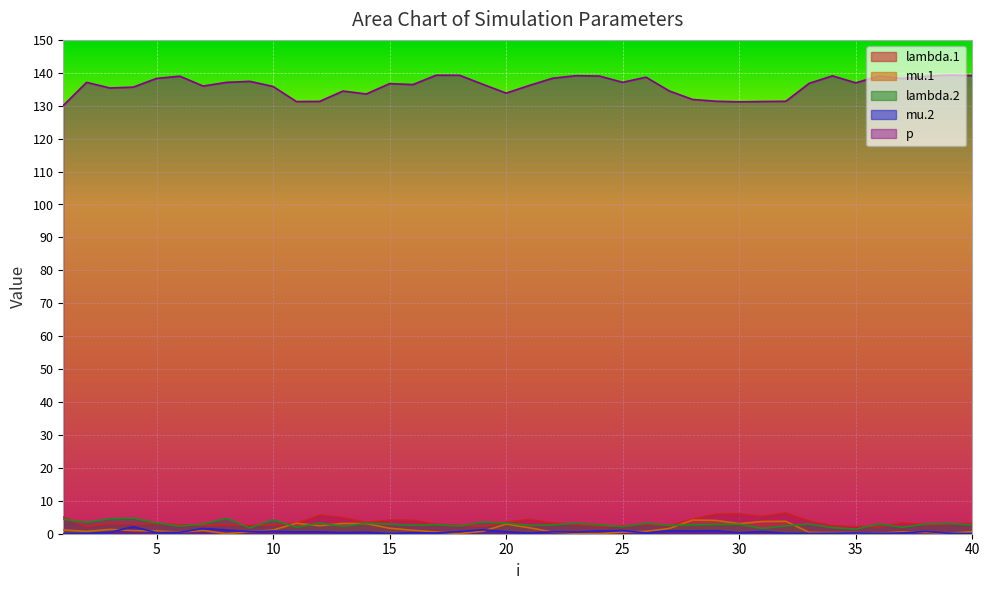

At how many categories does at least one series exceed 82?

40